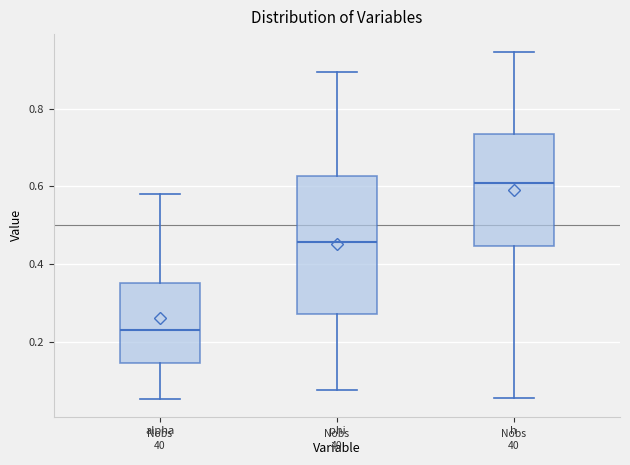

Which box's median line is the lowest?

alpha